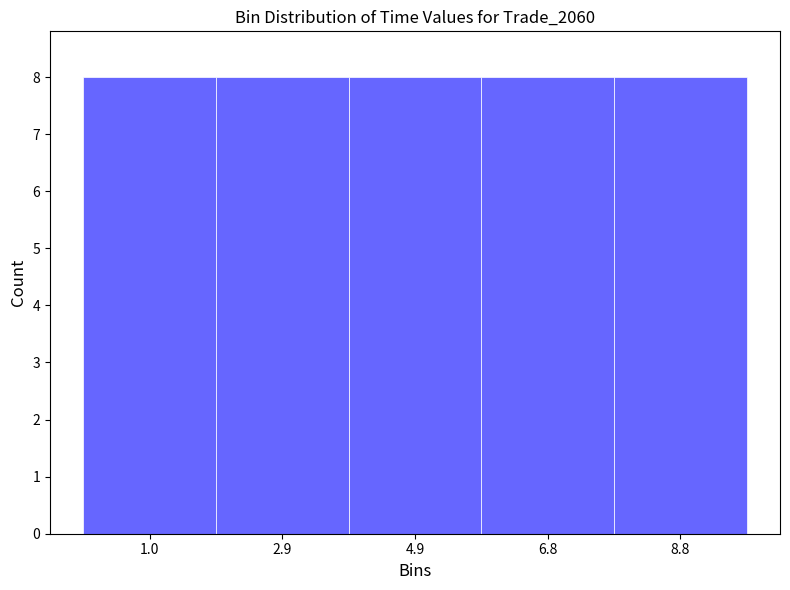

How tall is the bar that spans 5.8 to 7.8 on the x-axis? Neither the bar edges nor the heights are printed on the chart, so give them approximately, as read against the axes.

8